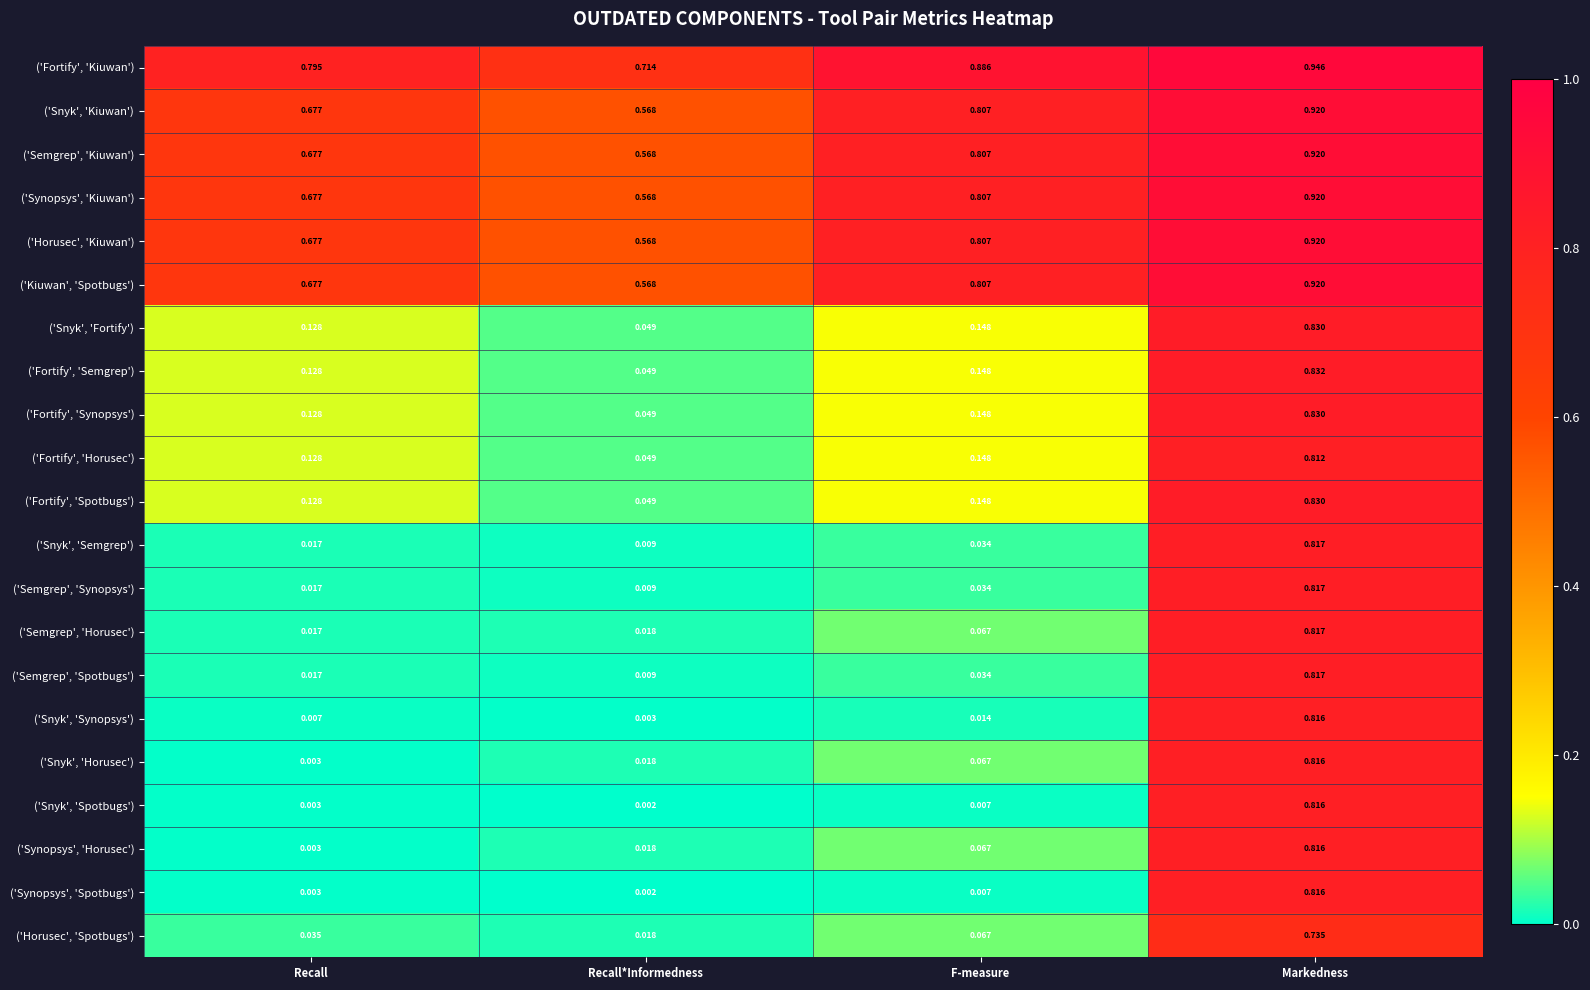

Where is ('Fortify', 'Synopsys') nearest to the value 0?

Recall*Informedness